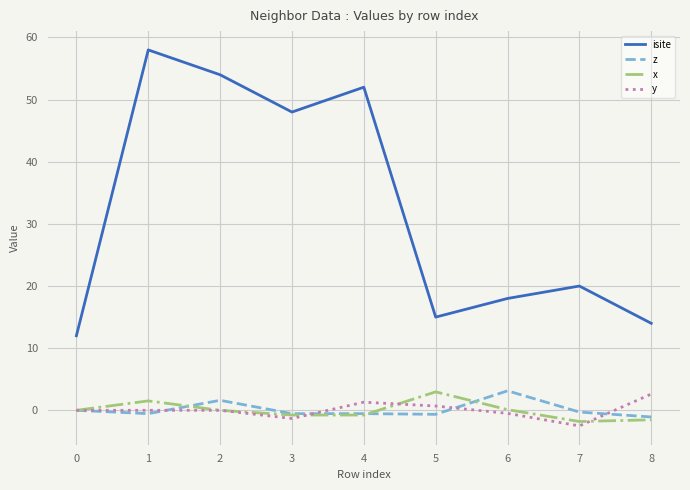

Does the chart have visible grid lines?

Yes